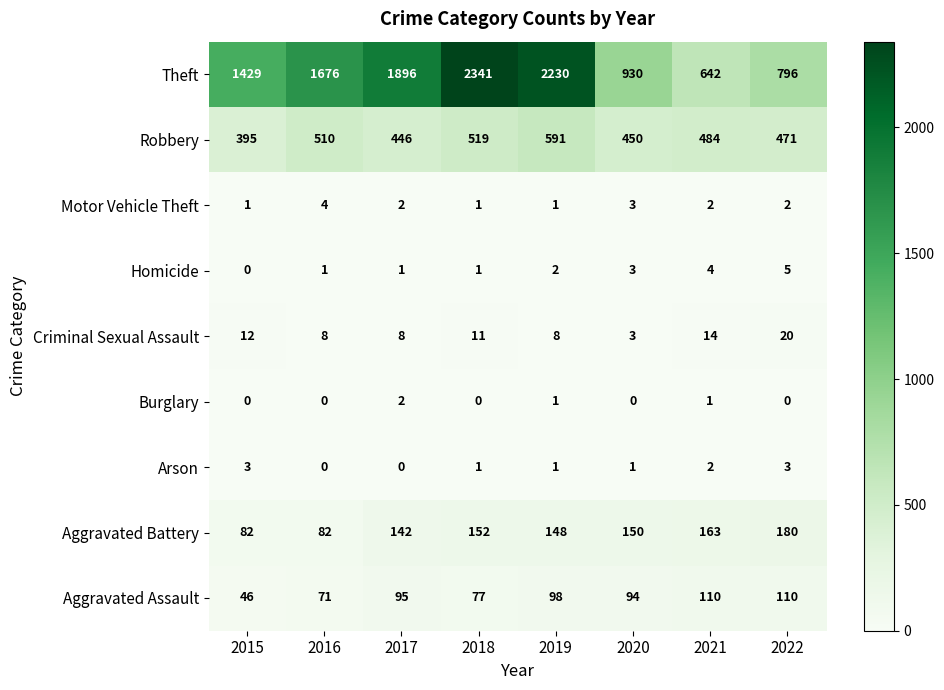

What is the difference between the maximum and second lowest values in the Motor Vehicle Theft series?

3